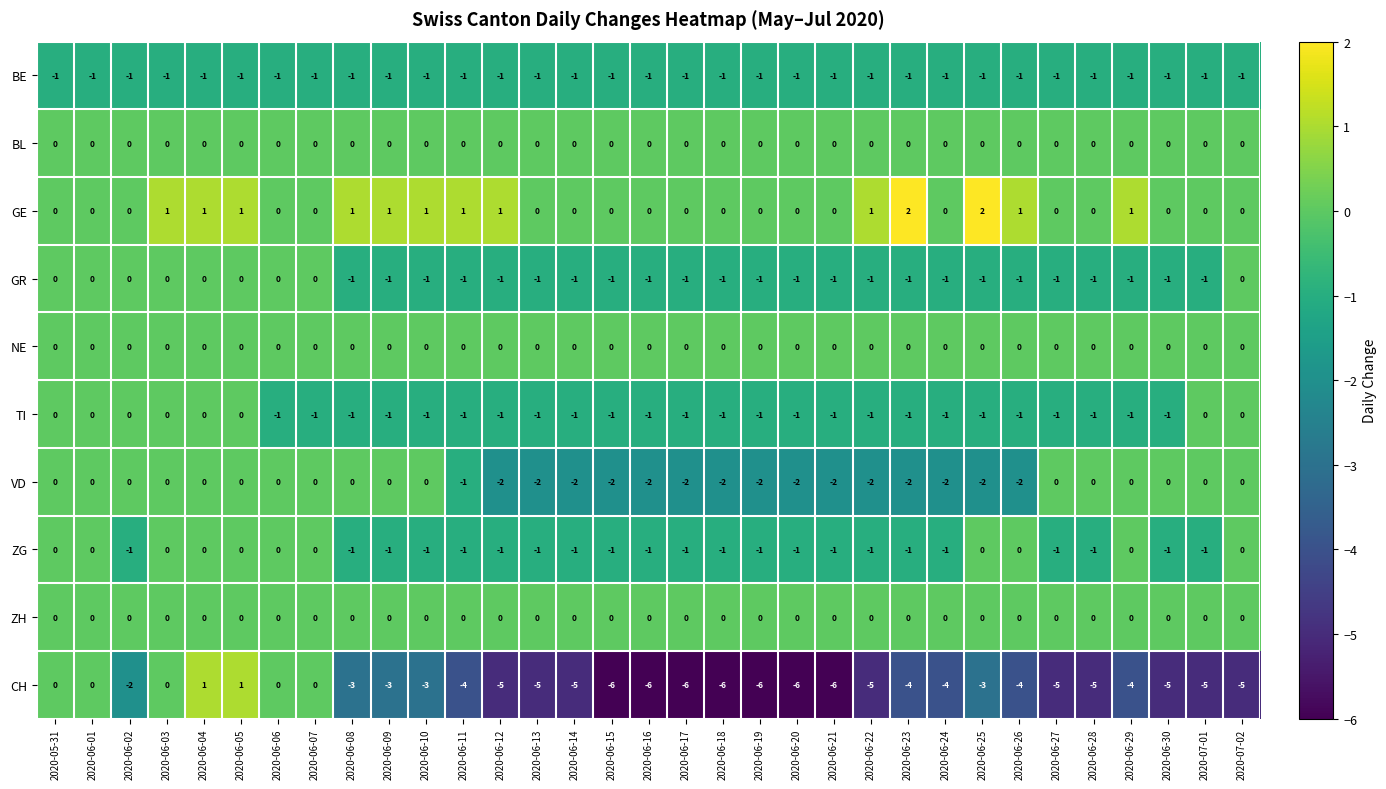

Count the GR values in the range -1 to 0.

33